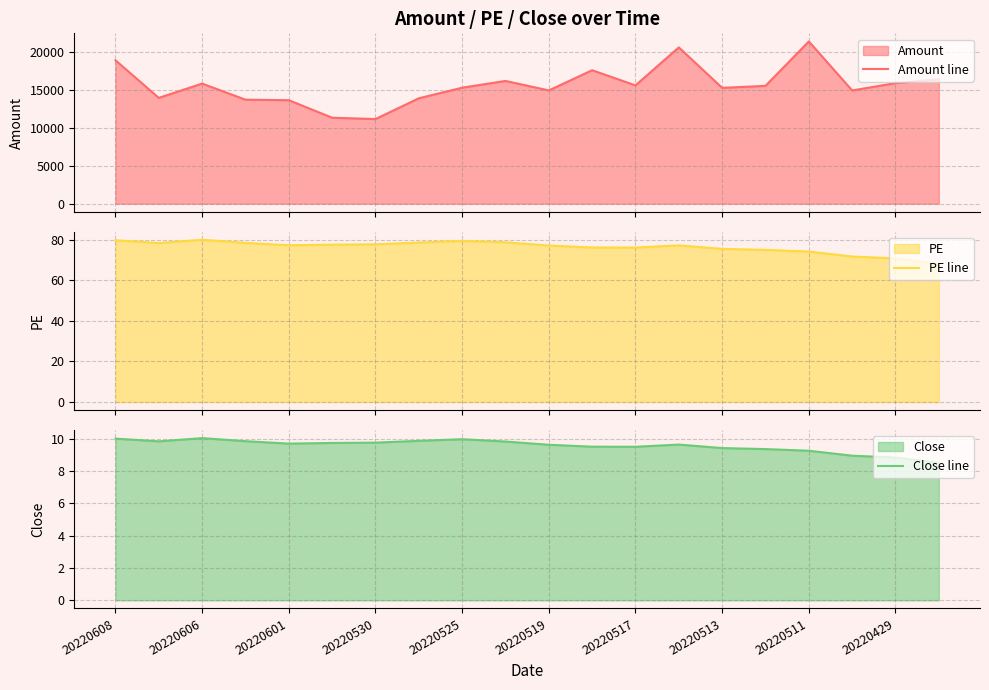

Is it true that PE line equals 77.1 at 13?

True